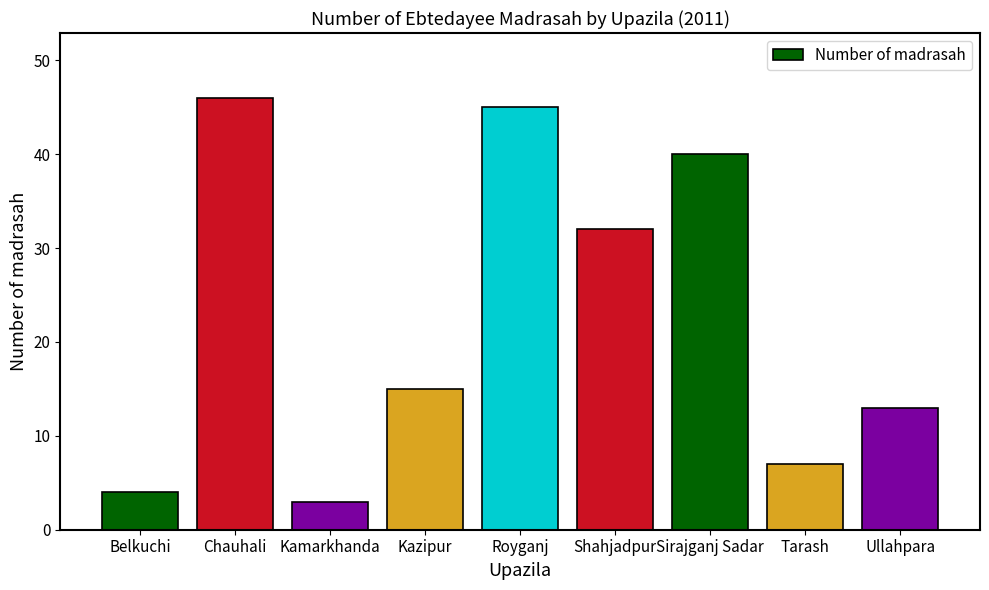

Reading left to right, list all the values displayed in this chart.

4	46	3	15	45	32	40	7	13